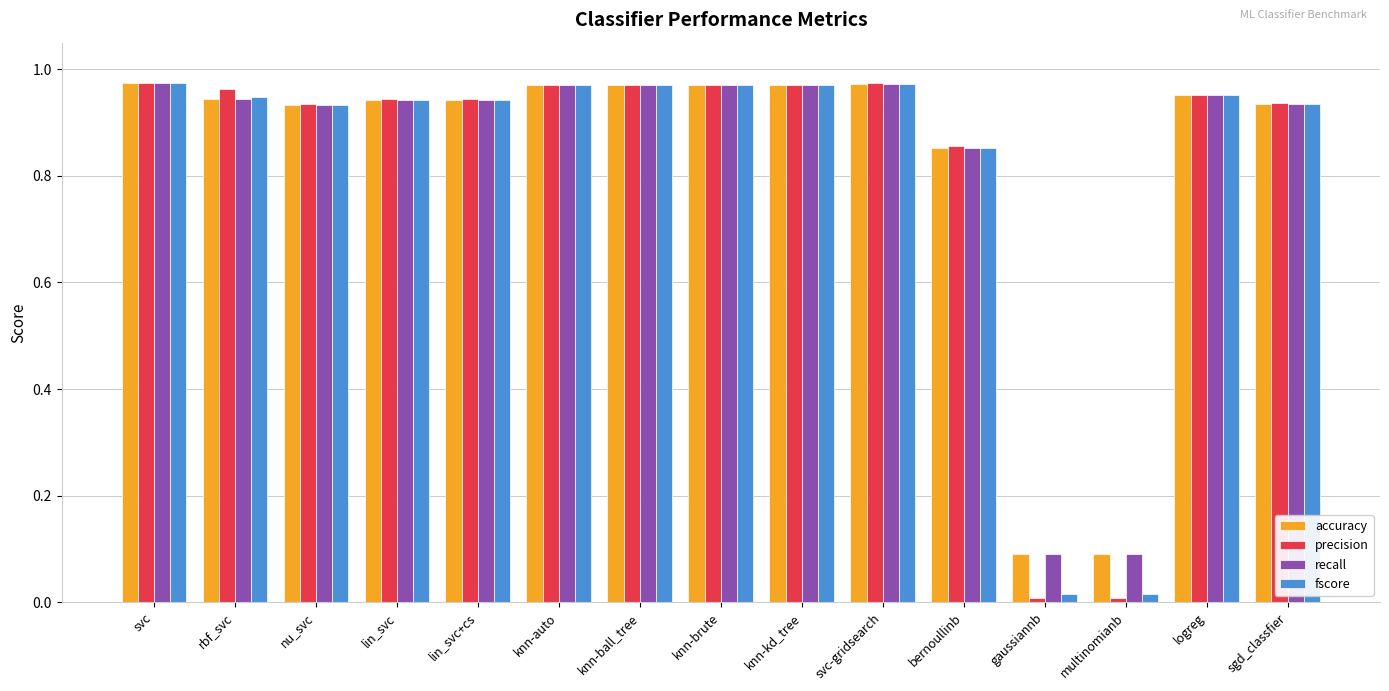

How many data points does each series have?

15